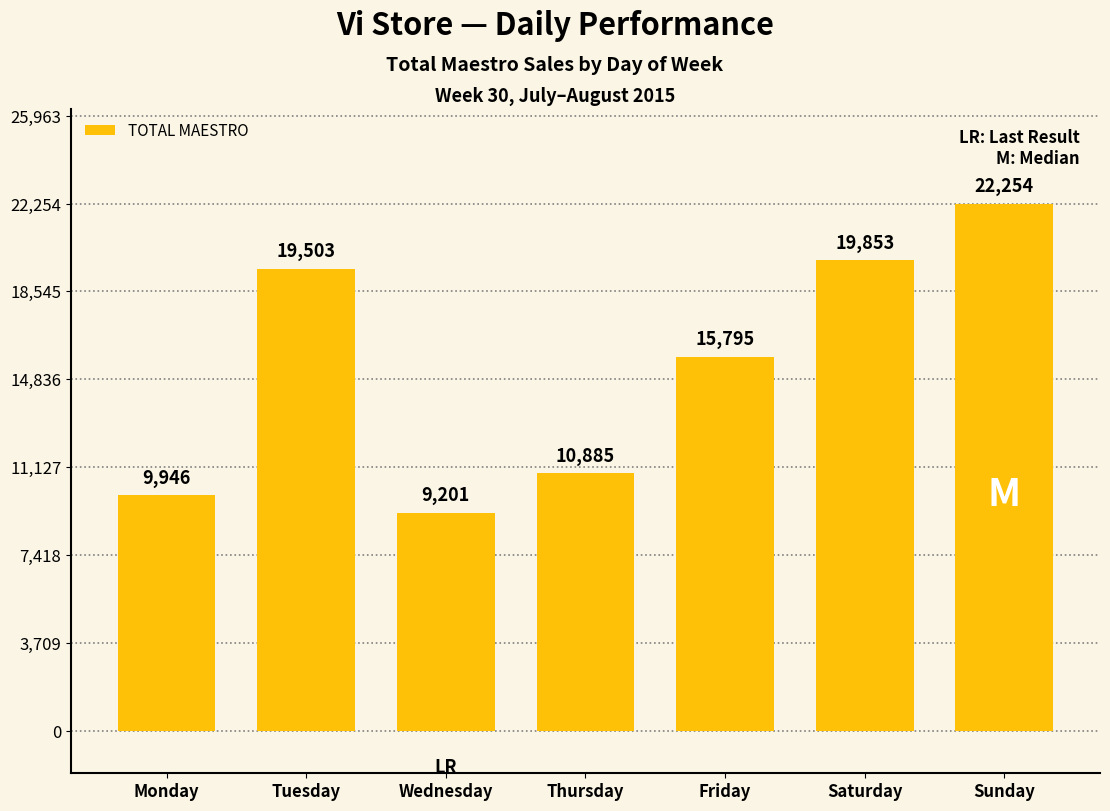

Between Thursday and Wednesday, which is larger?

Thursday